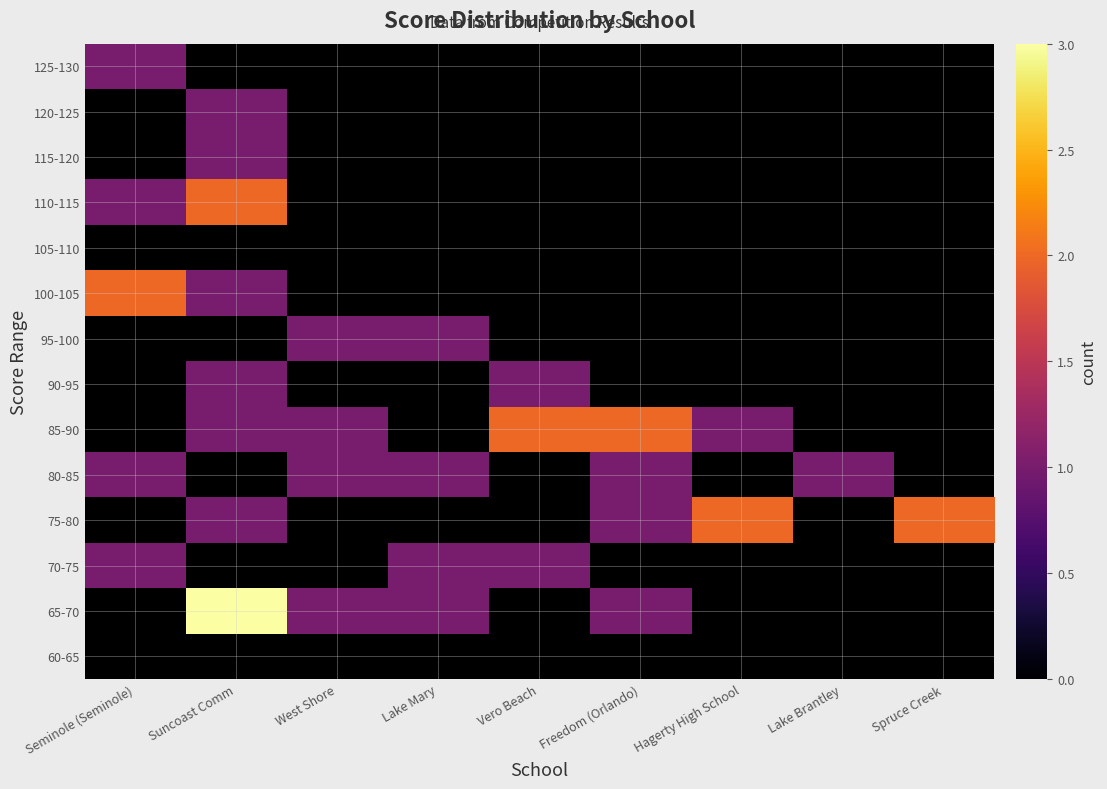

What is the difference between the highest and lowest values at Vero Beach?

2